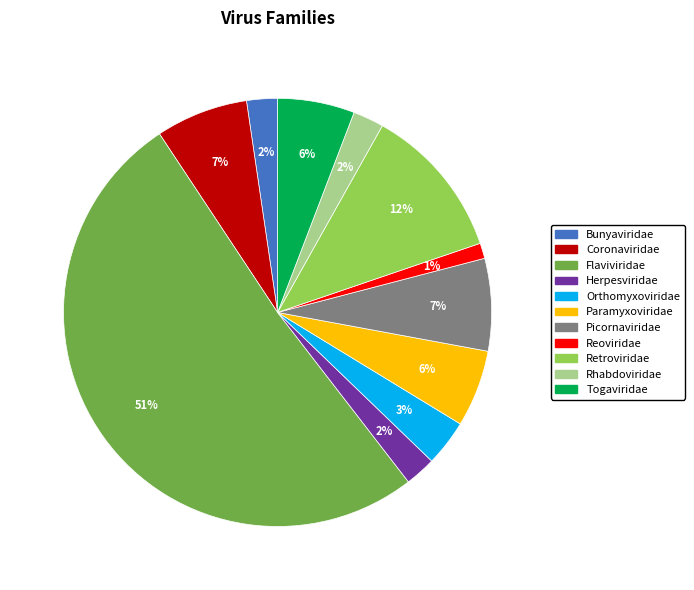

To the nearest percent, what is the combined percentage of Coronaviridae and Bunyaviridae?

9%